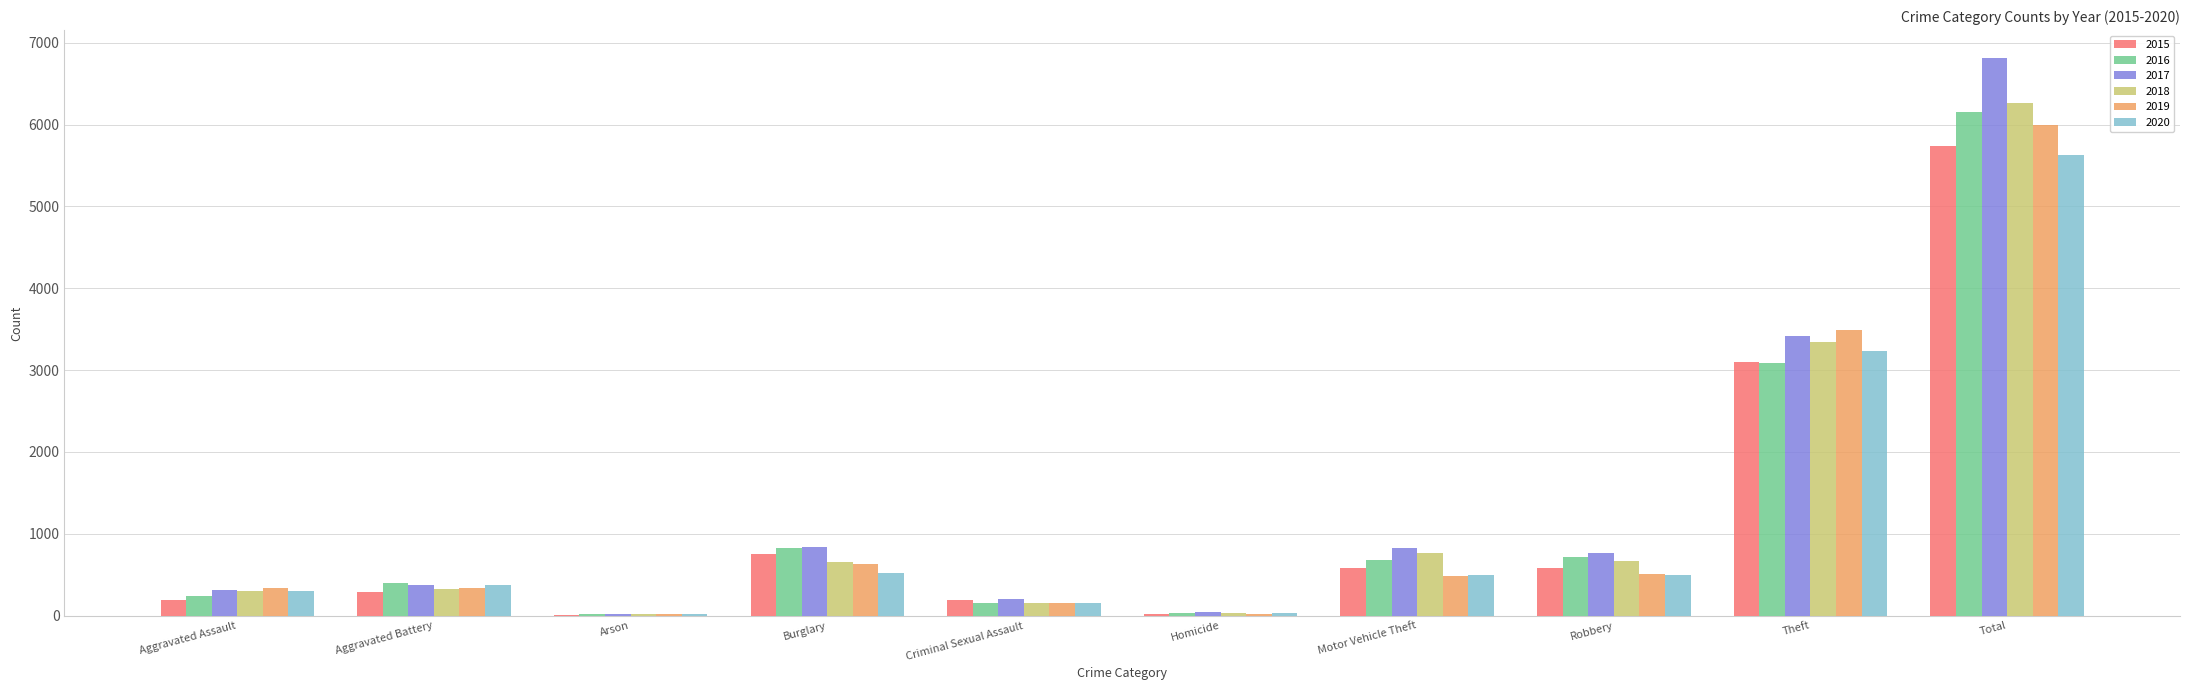

Is it true that 2019 equals 5994 at Total?

True